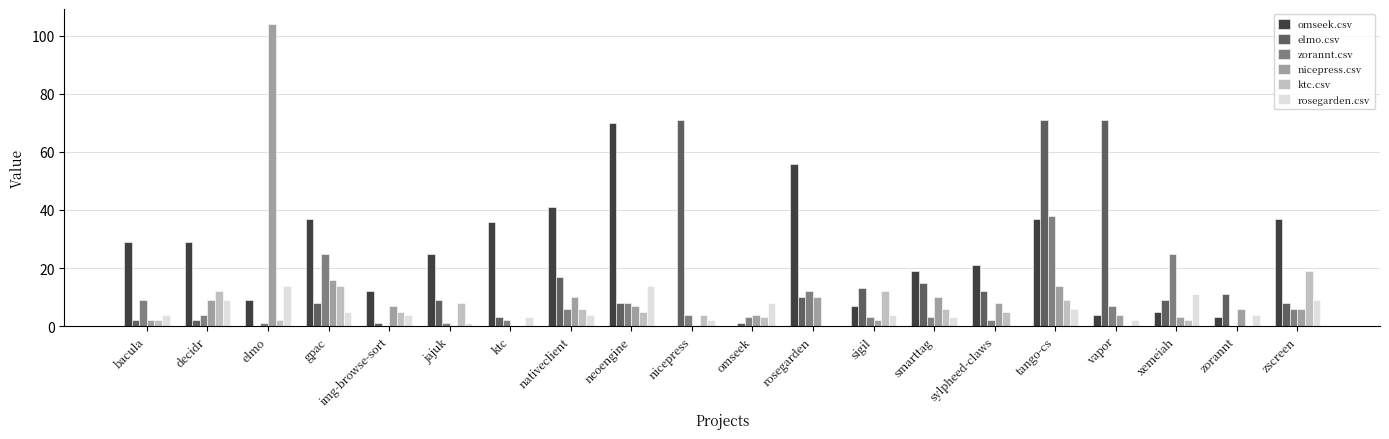

Reading right to left, extract all data points from this chart.

omseek.csv: 37	3	5	4	37	21	19	7	56	0	0	70	41	36	25	12	37	9	29	29
elmo.csv: 8	11	9	71	71	12	15	13	10	1	71	8	17	3	9	1	8	0	2	2
zorannt.csv: 6	0	25	7	38	2	3	3	12	3	4	8	6	2	1	0	25	1	4	9
nicepress.csv: 6	6	3	4	14	8	10	2	10	4	0	7	10	0	0	7	16	104	9	2
ktc.csv: 19	0	2	0	9	5	6	12	0	3	4	5	6	0	8	5	14	2	12	2
rosegarden.csv: 9	4	11	2	6	0	3	4	0	8	2	14	4	3	1	4	5	14	9	4